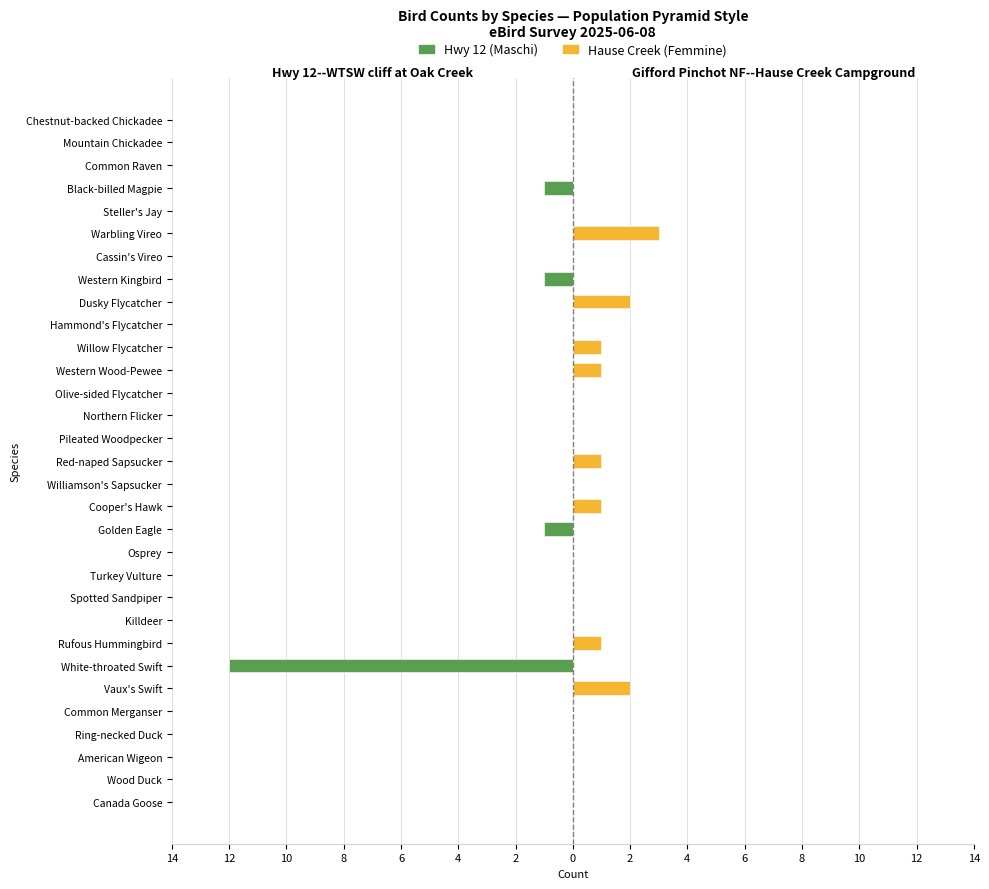

What is the difference between the maximum and minimum values in the Hwy 12 (Maschi) series?

12